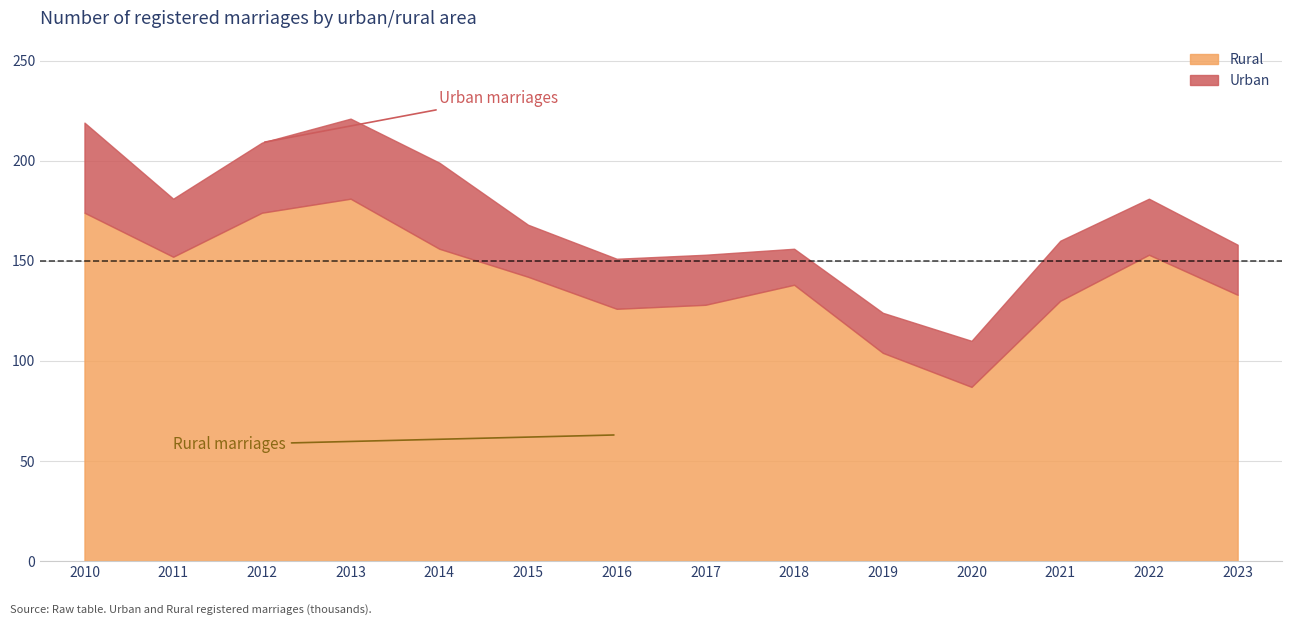

How many data points in Rural are above 142?

6